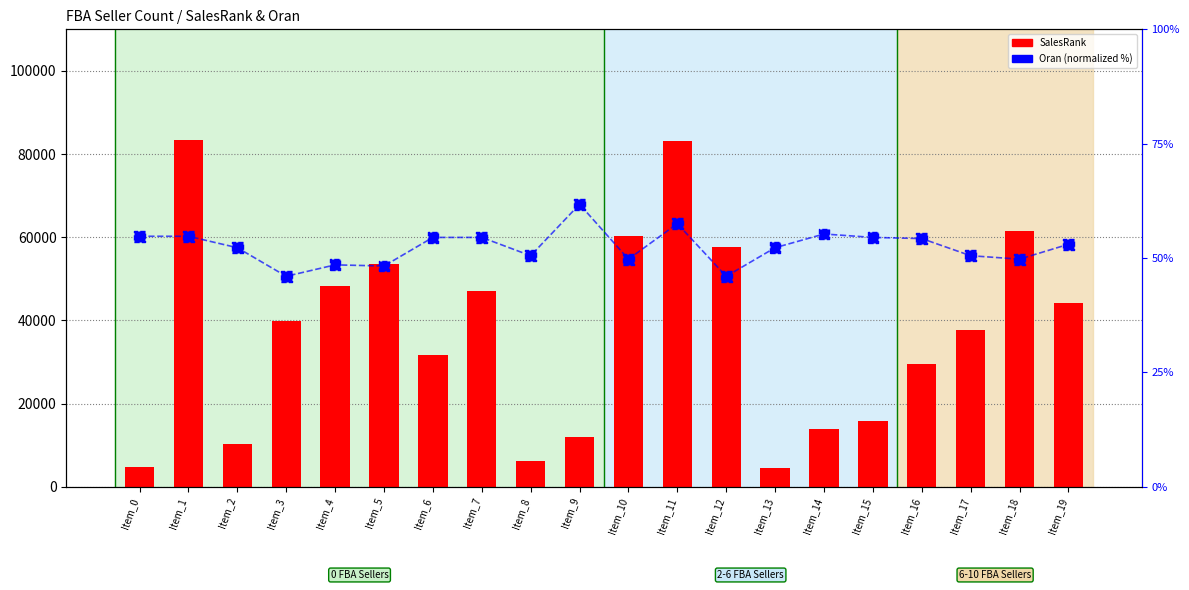

Which series has the largest Y range (max minus min)?

SalesRank